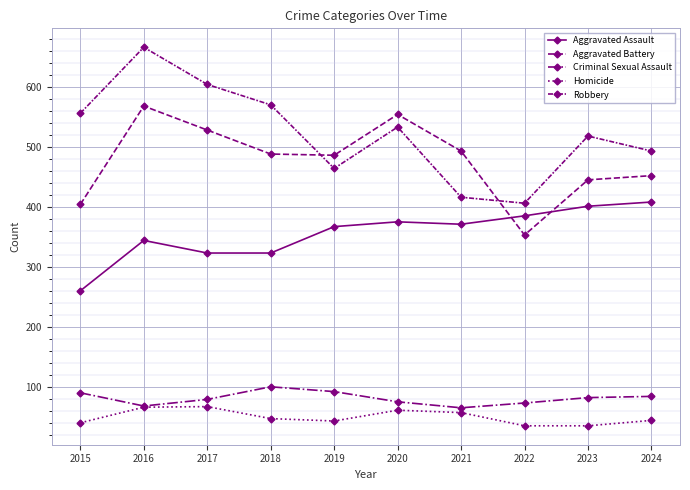

What is the difference between the maximum and minimum values in the Homicide series?

32